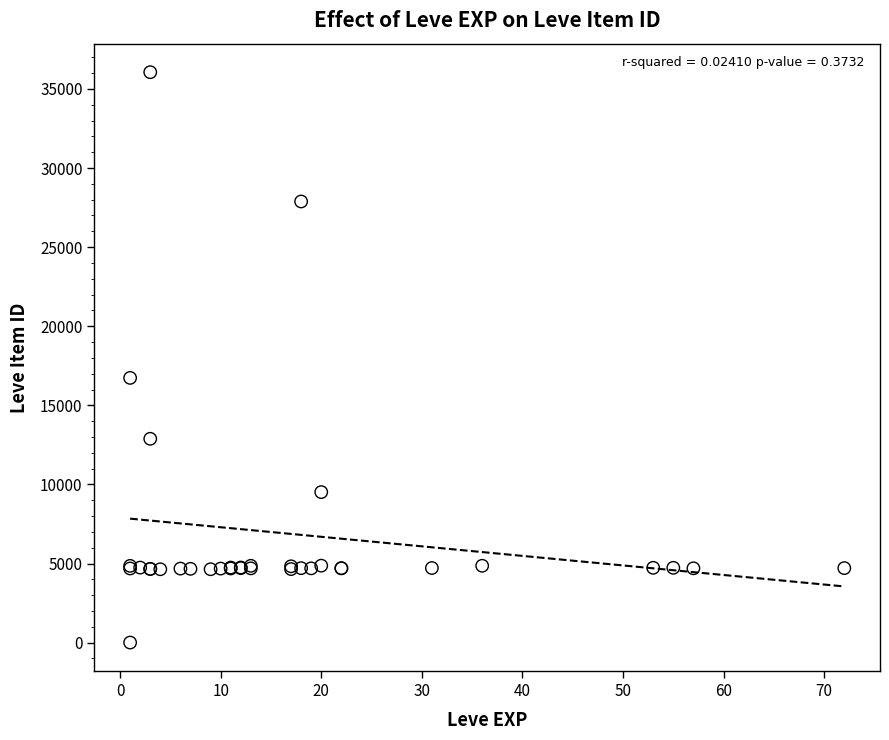

What Y value in the scatter plot is closest to 18031?

16734